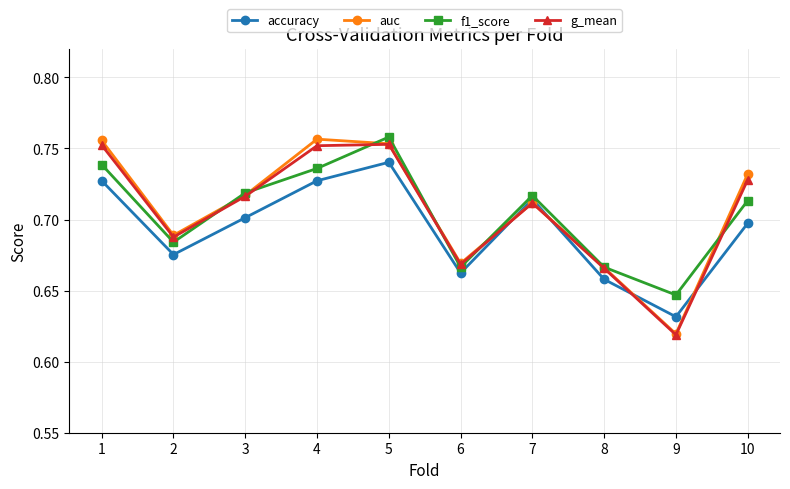

How many interior local peaks does the auc series have?

2